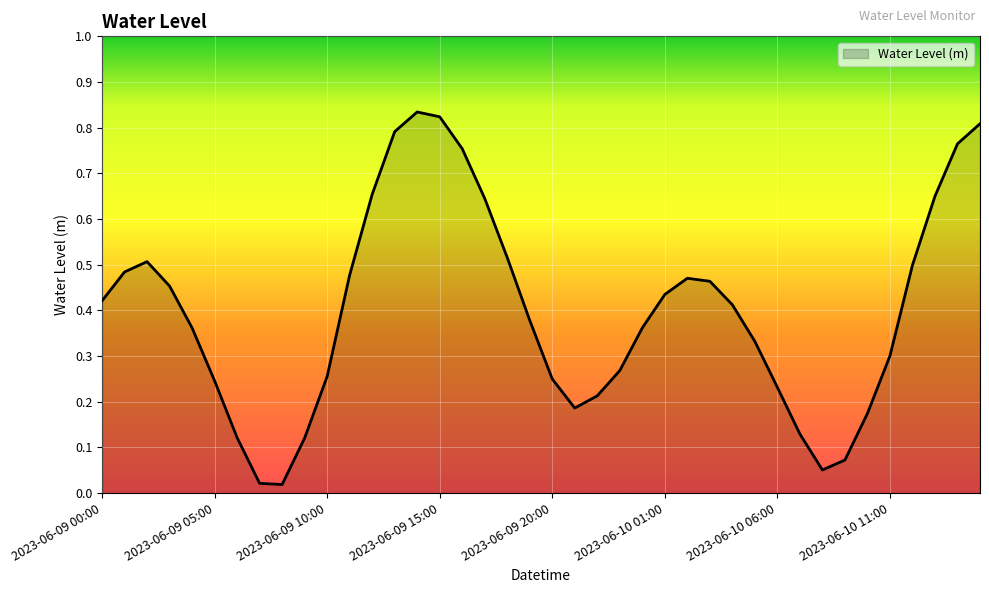

Does the chart display data point markers on the line(s)?

No